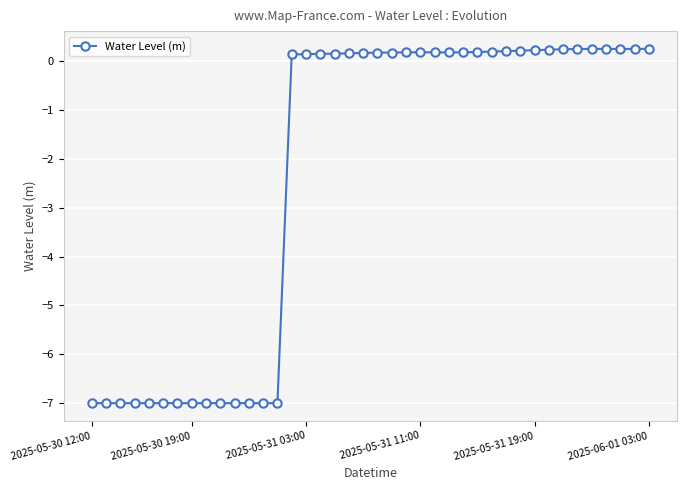

What is the maximum value shown in the chart?

0.3